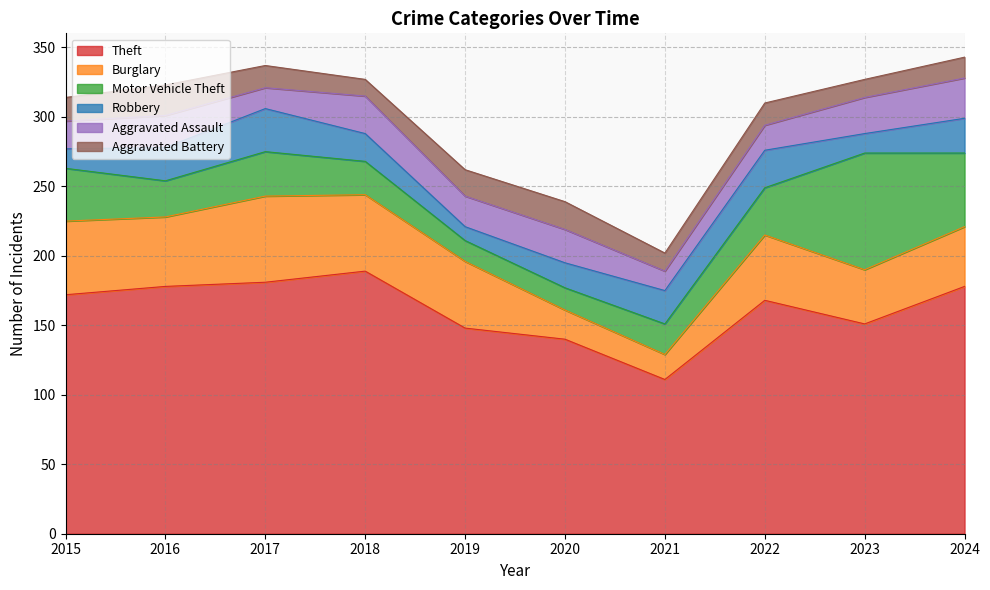

True or false: Aggravated Battery and Burglary cross at least once.

False